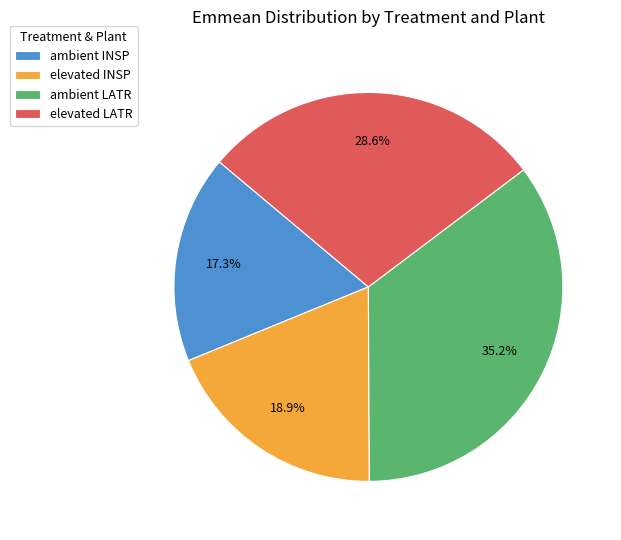

To the nearest percent, what is the difference between the elevated INSP and elevated LATR slice percentages?

10%